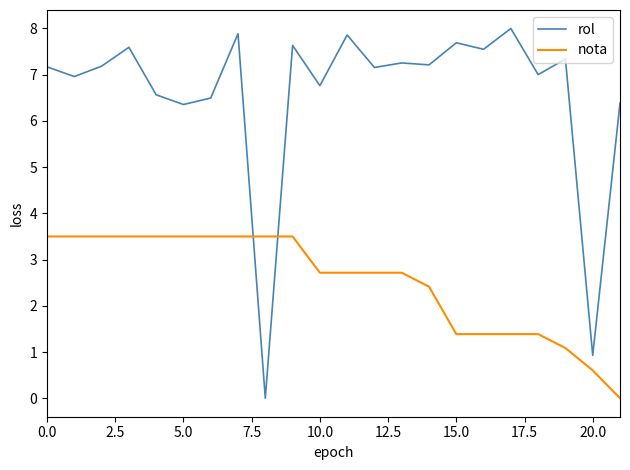

How many categories are shown in the chart?

22